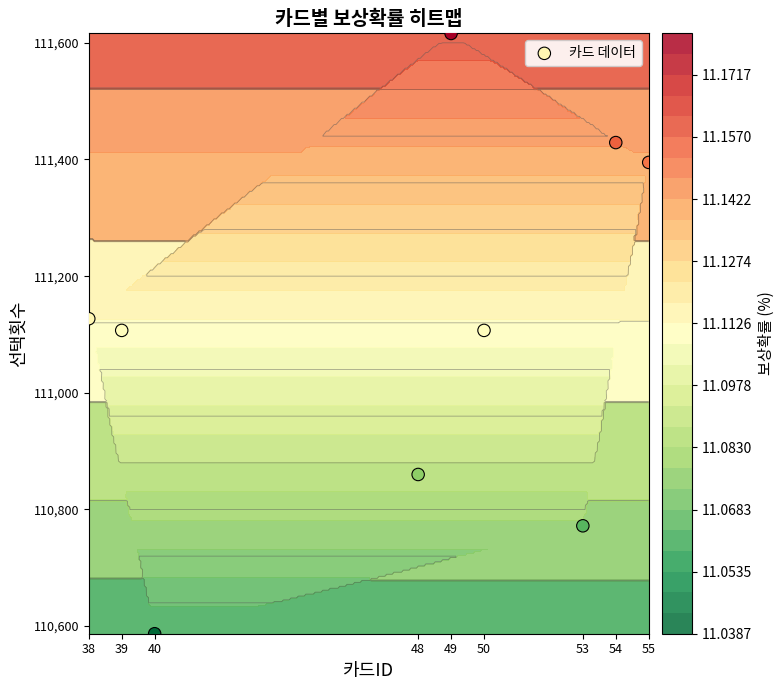

What is the difference between the values at 53 and 48?

88